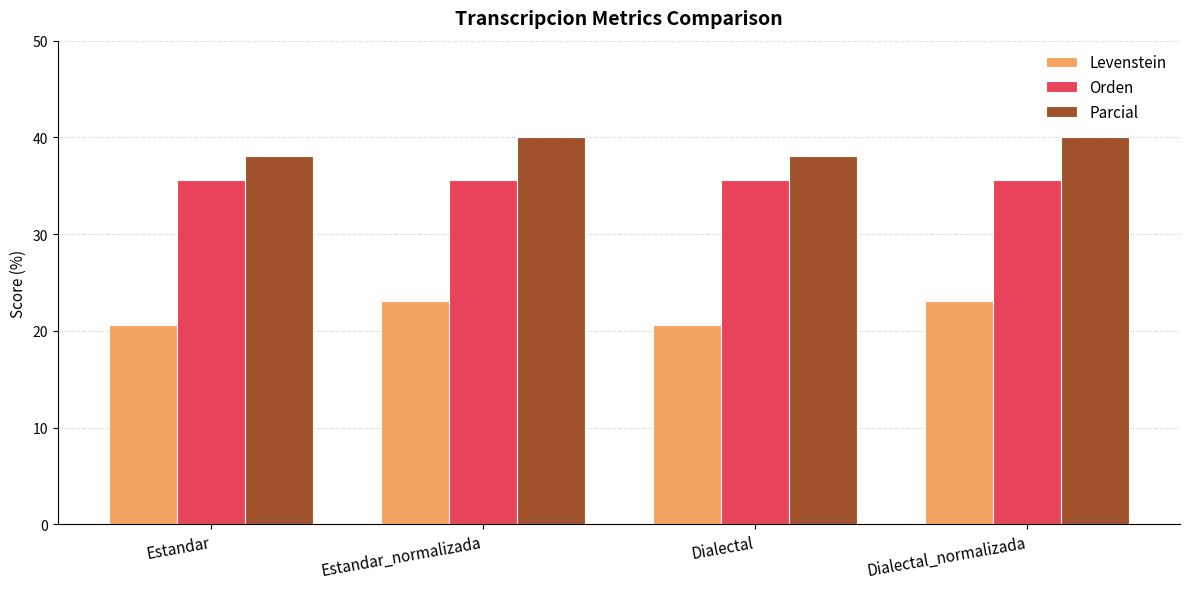

At how many categories does at least one series exceed 24?

4